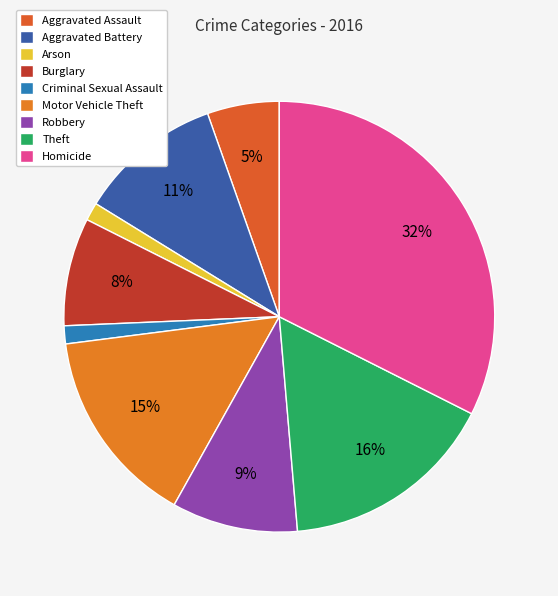

To the nearest percent, what is the combined percentage of Arson and Motor Vehicle Theft?

16%